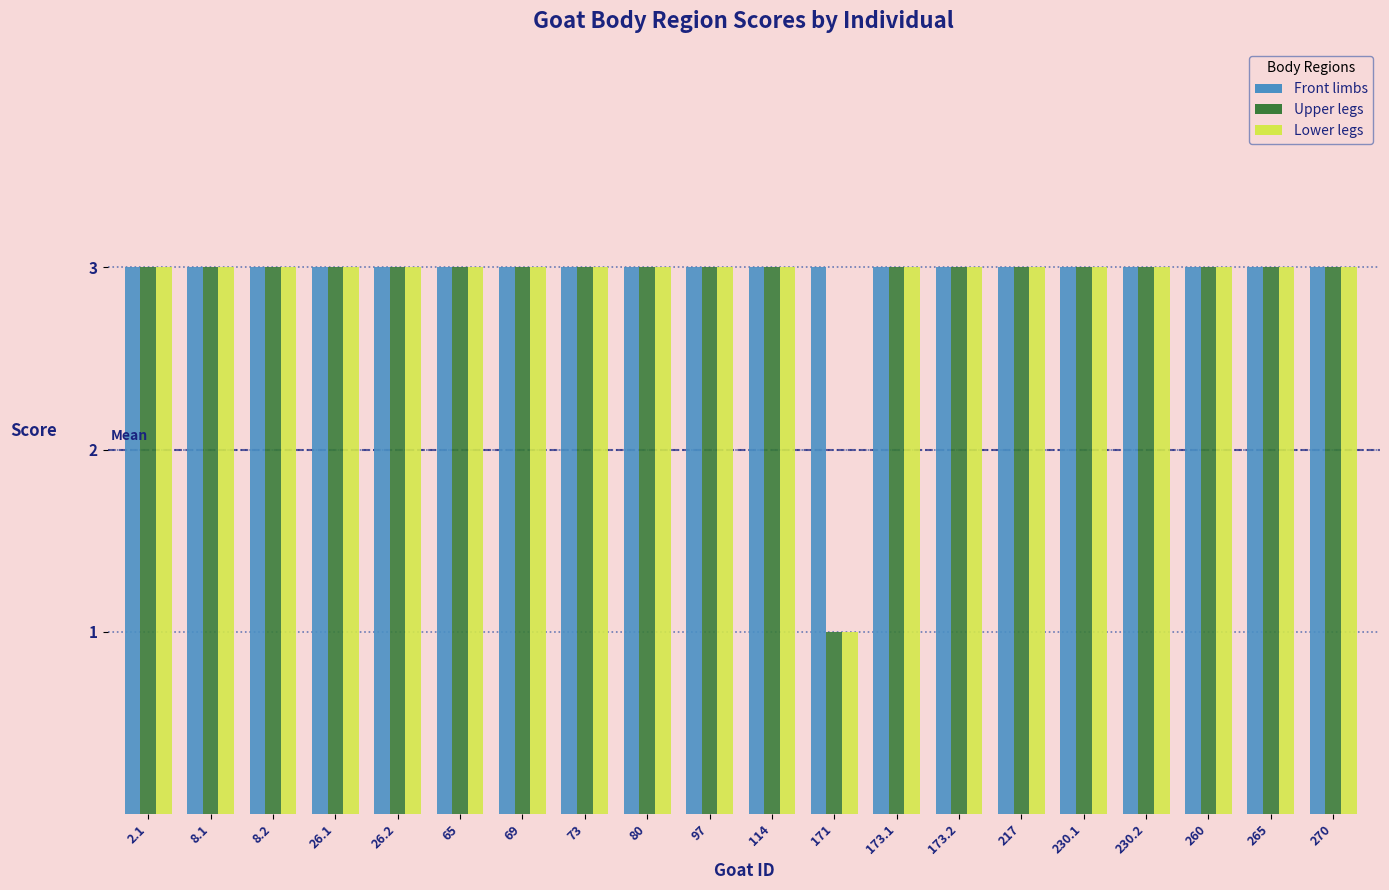

The value of Lower legs at 260 is 3. True or false?

True